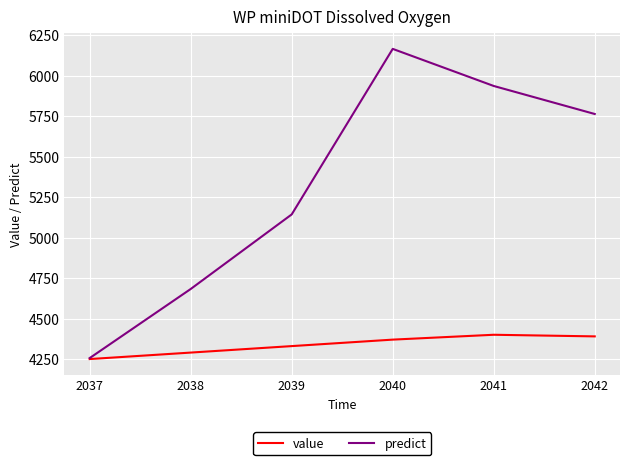

What are all the series names shown in the legend?

value, predict